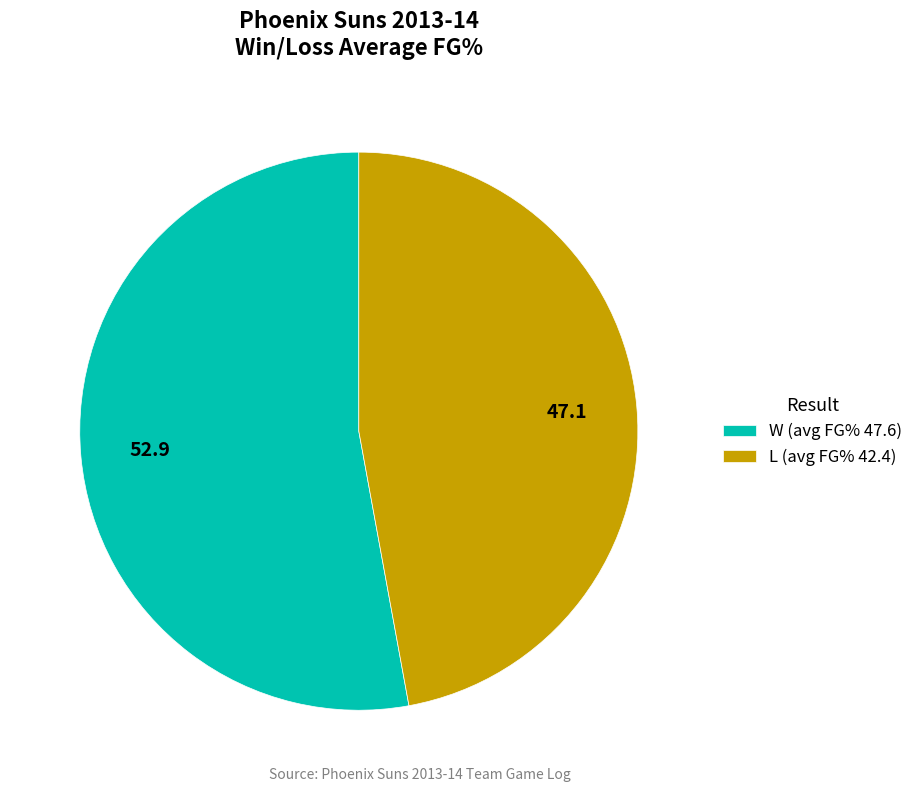

Which has a higher value, W (avg FG% 47.6) or L (avg FG% 42.4)?

W (avg FG% 47.6)